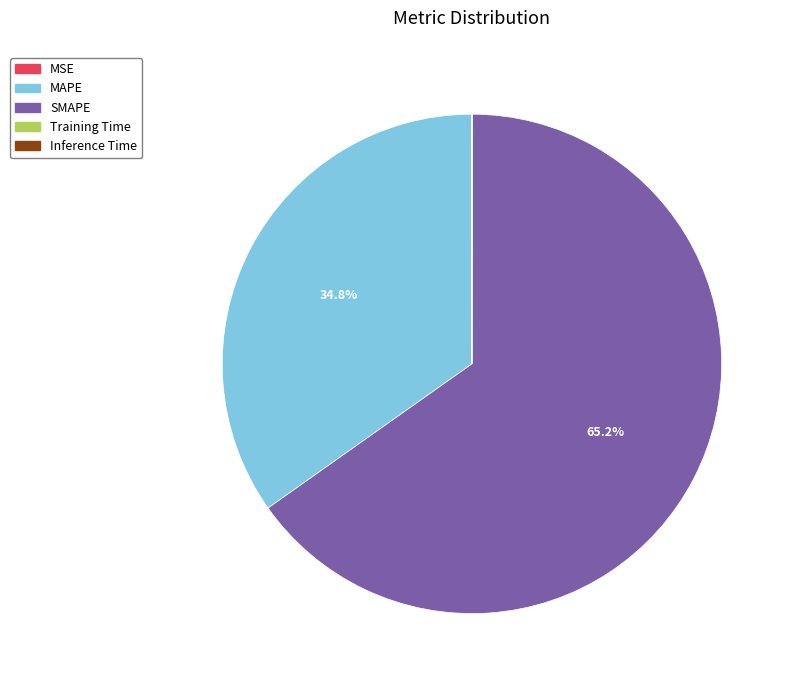

What portion of the pie excludes MAPE?

65.2%